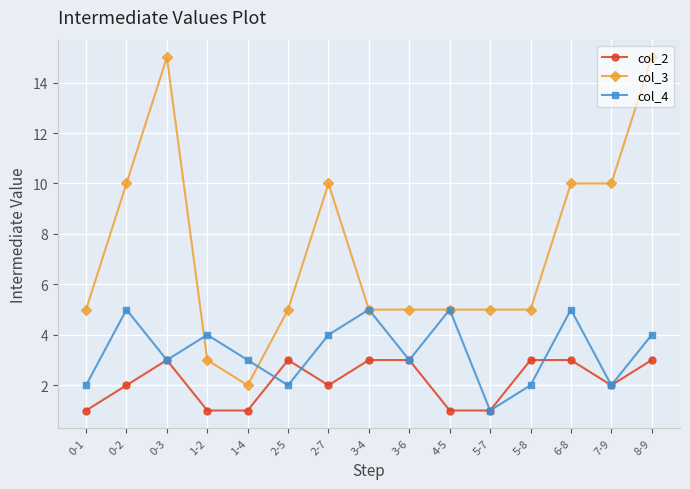

Does the chart display data point markers on the line(s)?

Yes